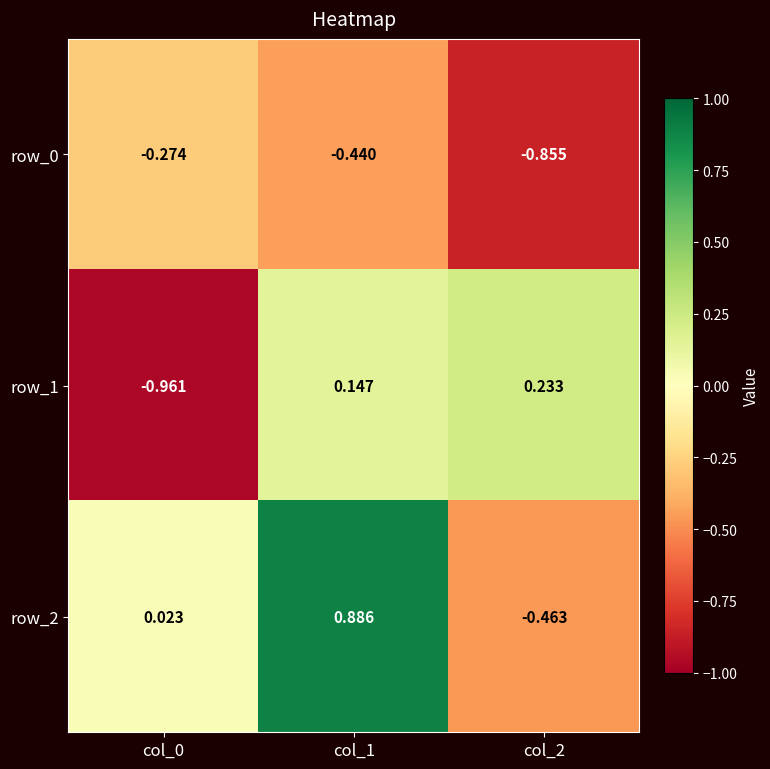

Is the value of row_0 at col_1 greater than the value of row_1 at col_2?

No